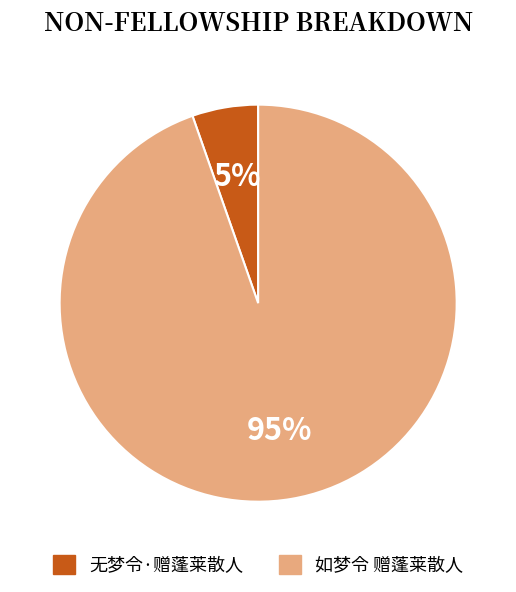

To the nearest percent, what is the combined percentage of 如梦令 赠蓬莱散人 and 无梦令·赠蓬莱散人?

100%